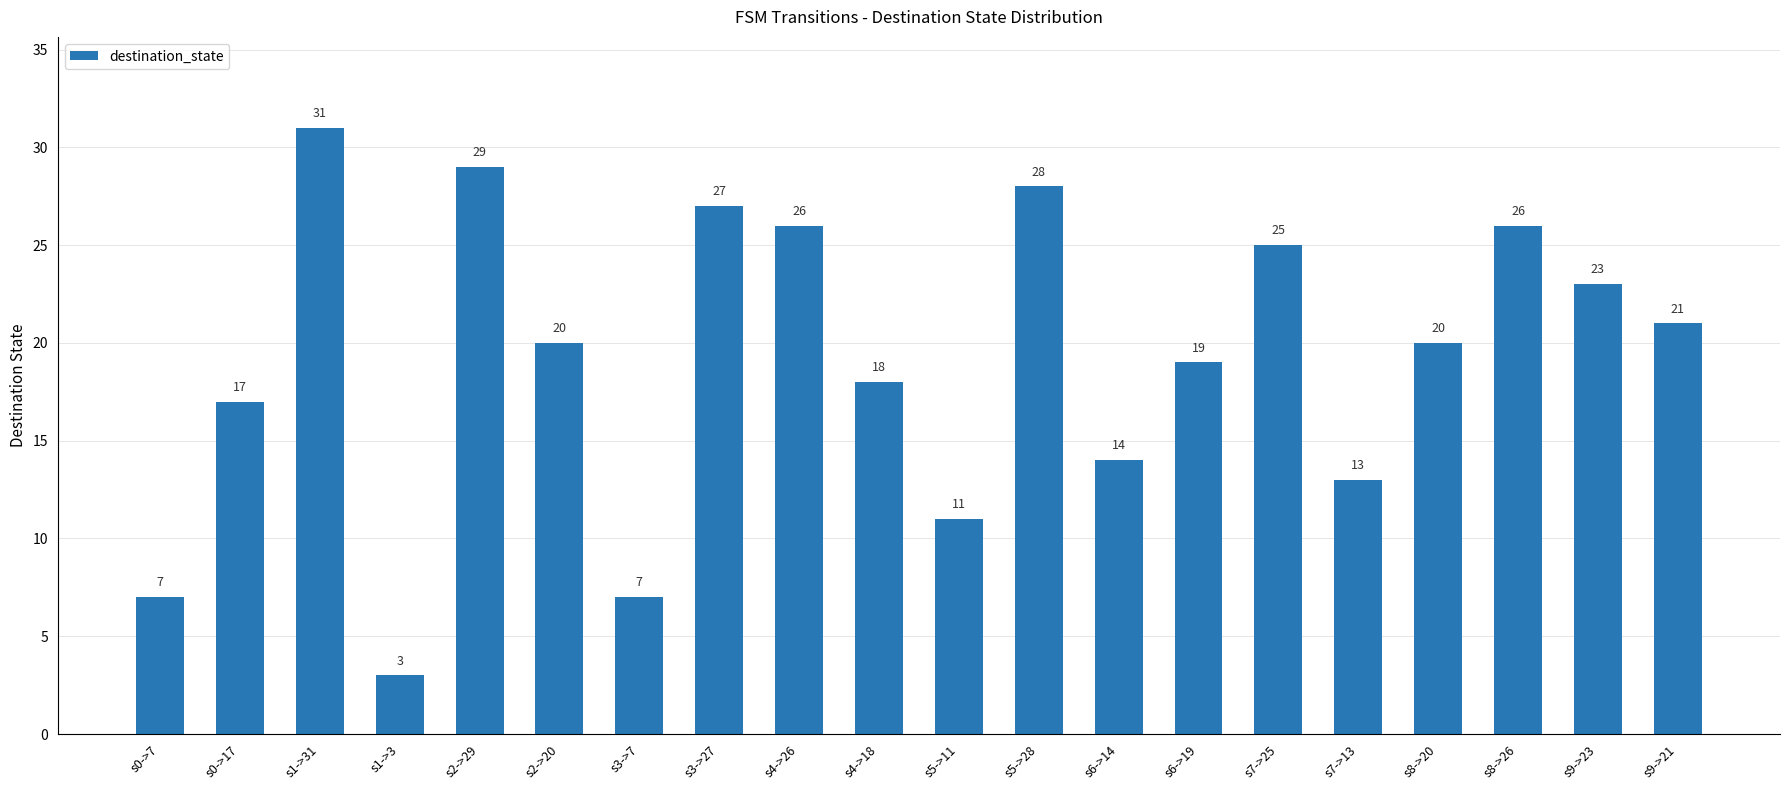

True or false: the data shows 20 at s2->20.

True